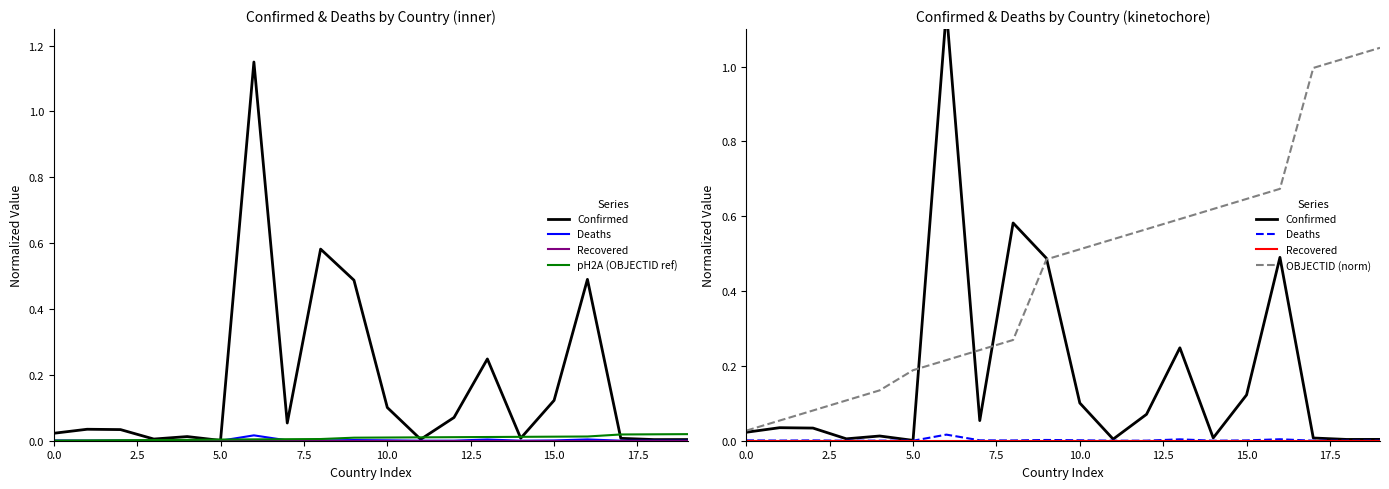

The value of Confirmed at 2.5 is 0.0. True or false?

True